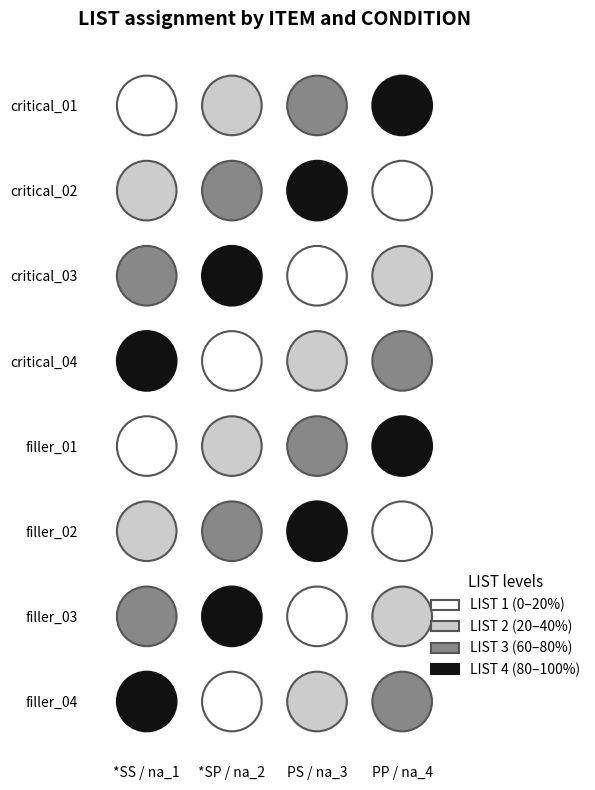

At how many categories does at least one series exceed 0?

4